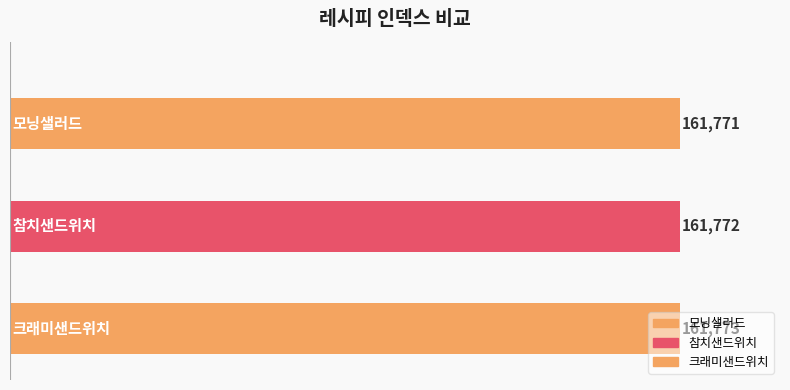

The value at 크래미샌드위치 is 66753. True or false?

False